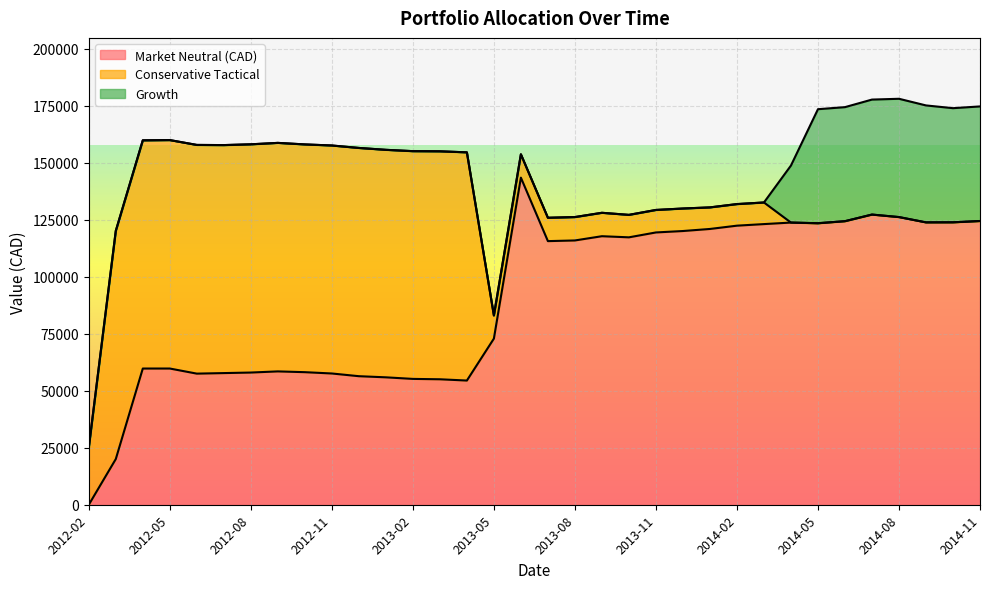

Where is the first local maximum for Market Neutral (CAD)?

2012-05